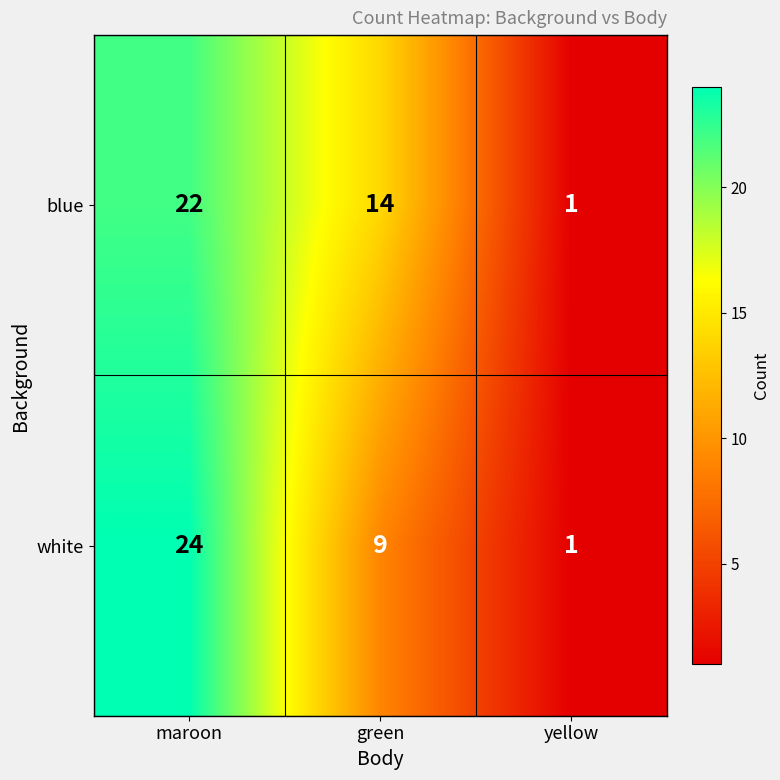

What is the approximate value of white at maroon, to the nearest 10?

20